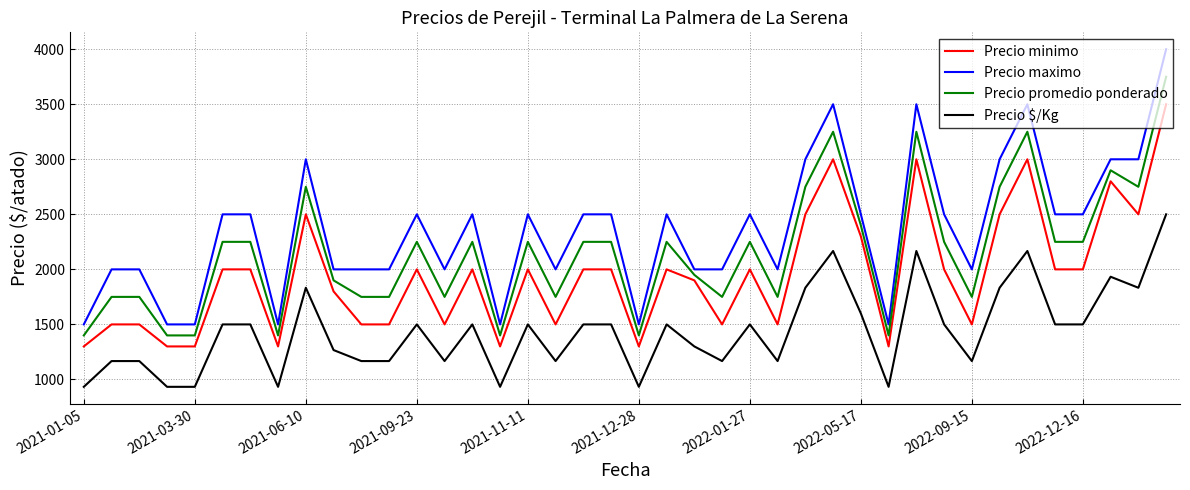

What is the minimum value shown in the chart?

933